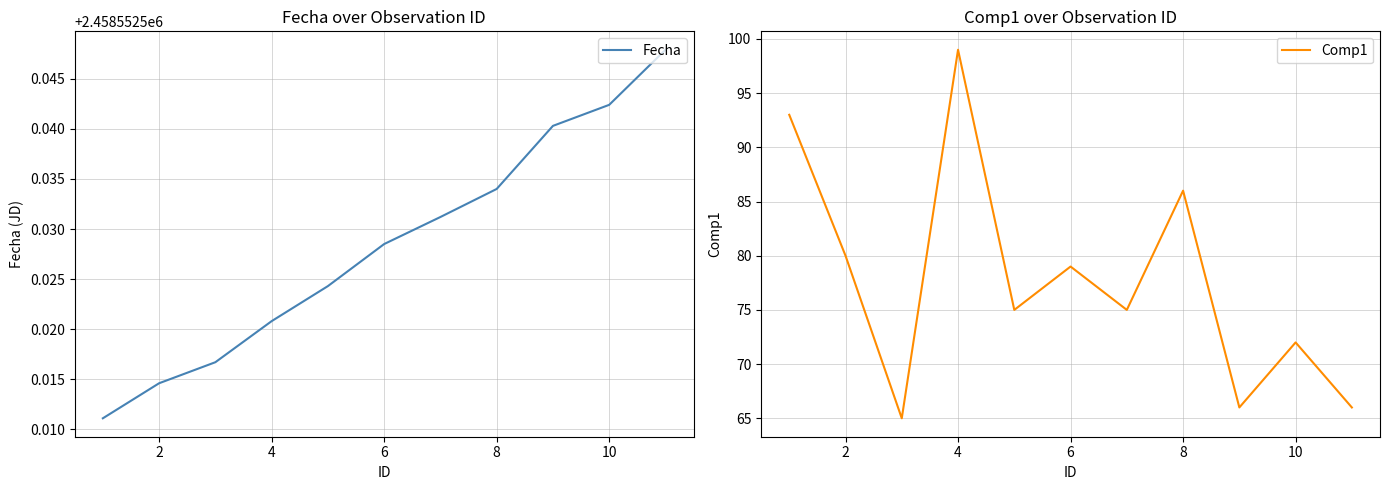

Where is the first local maximum for Comp1?

4